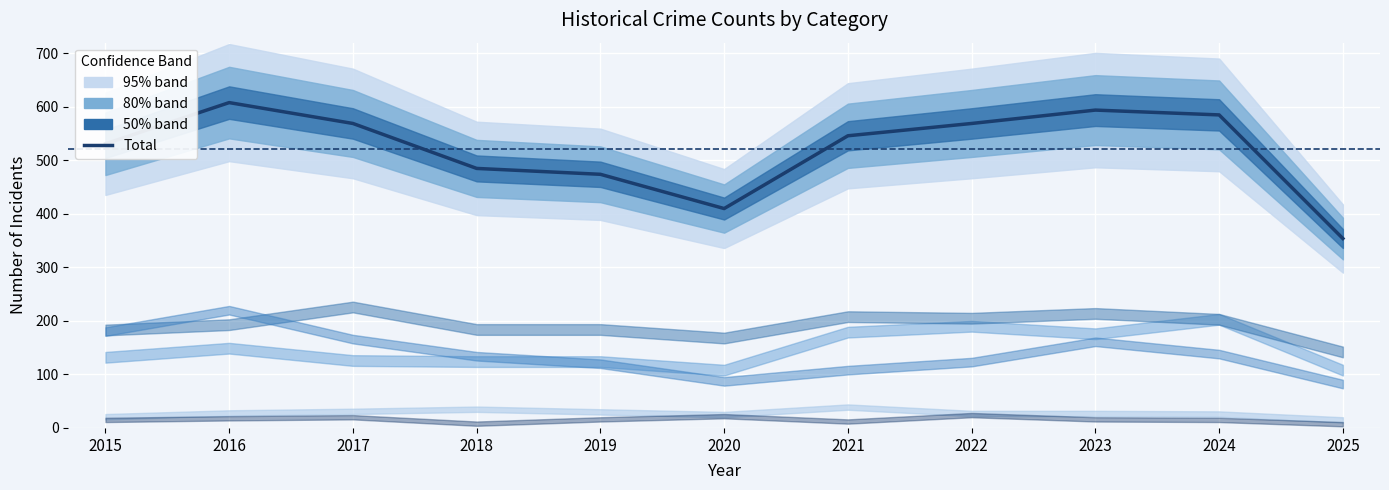

What is the maximum value shown in the chart?

608